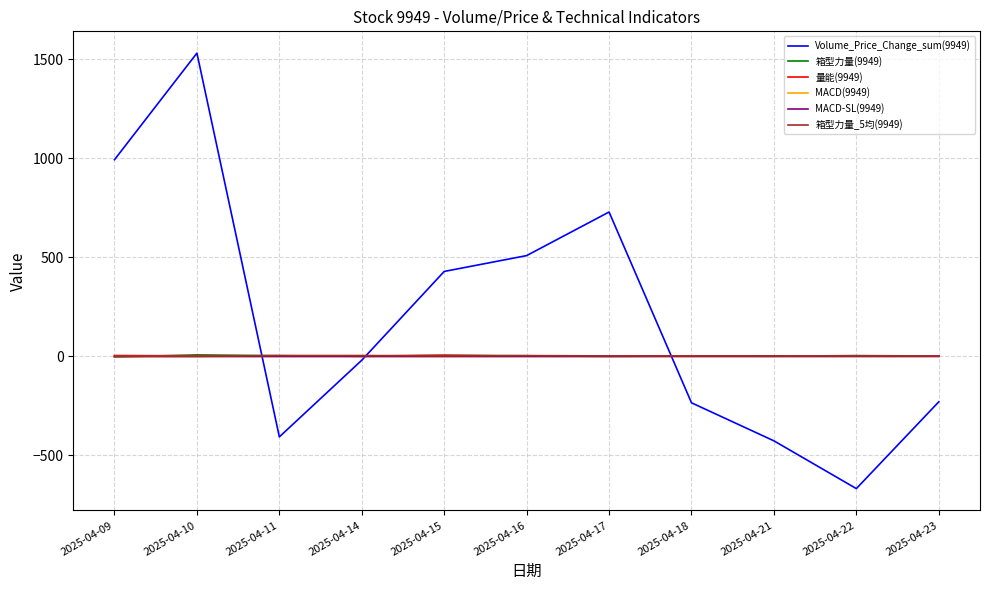

At which label does 箱型力量_5均(9949) first exceed 1?

2025-04-11